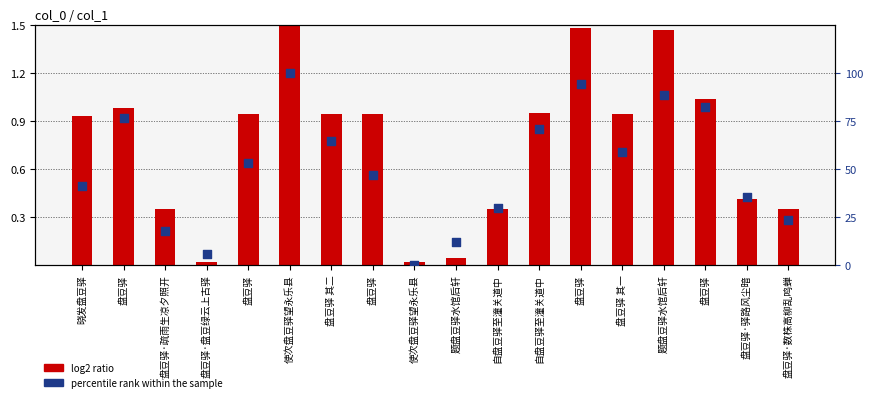

What are all the series names shown in the legend?

log2 ratio, percentile rank within the sample